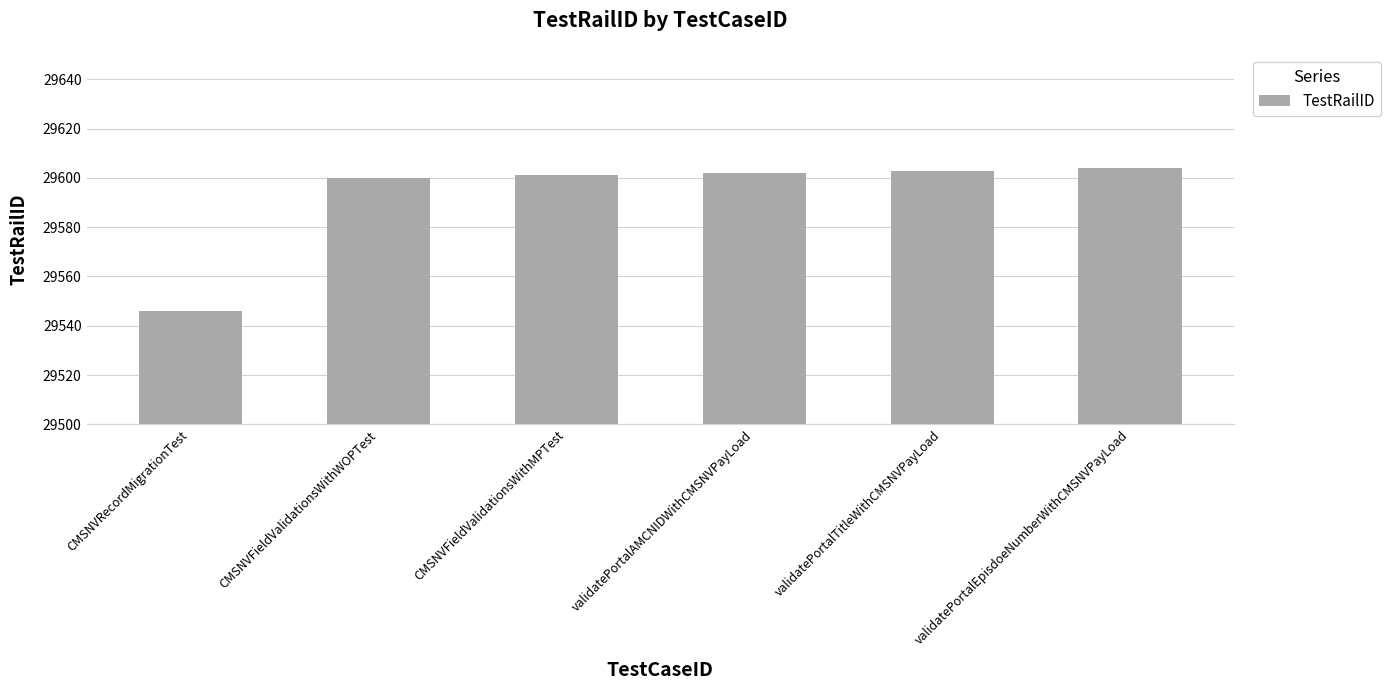

Approximately how many times larger is the value at CMSNVRecordMigrationTest compared to CMSNVFieldValidationsWithMPTest?

1.0